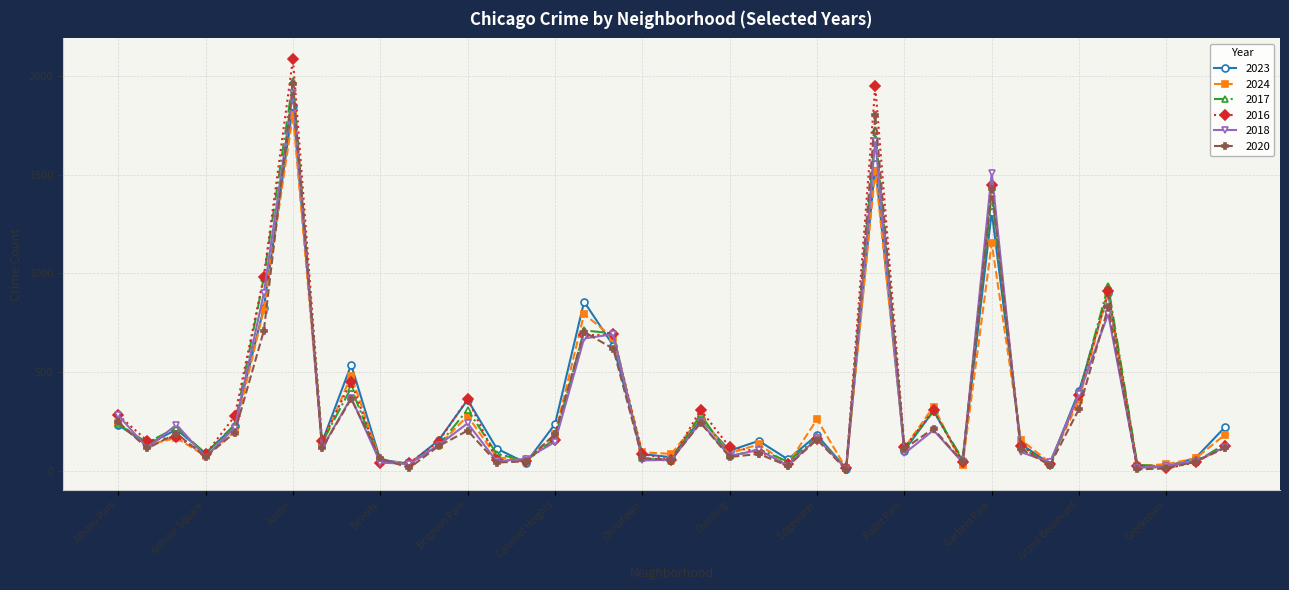

True or false: 2023 has more than 1 interior local peaks.

True